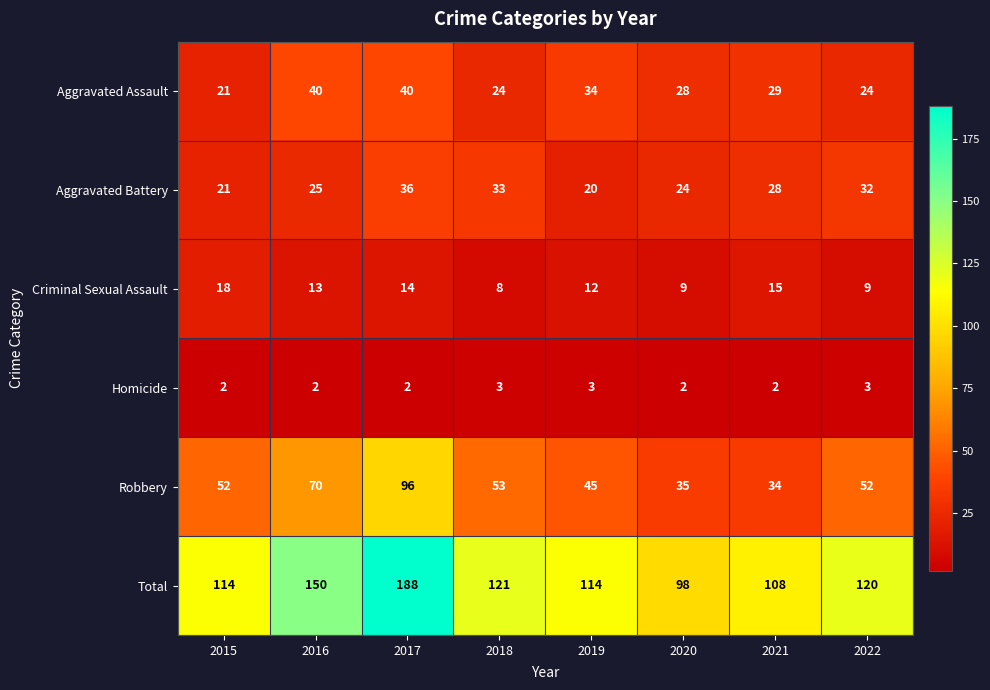

The Robbery series shows 96 at 2017. True or false?

True